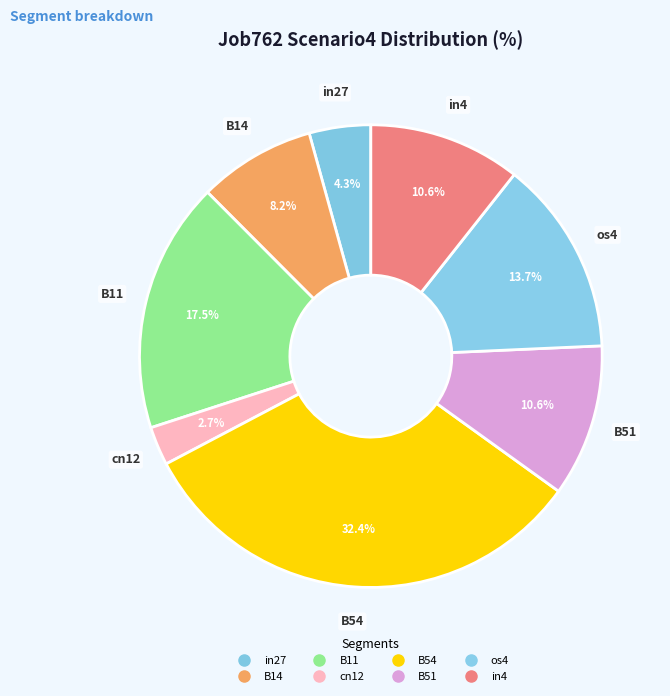

How many slices are in this pie chart?

8